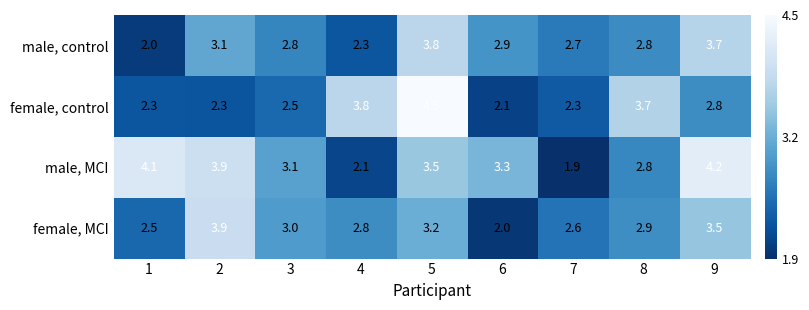

The female, MCI series shows 0.6 at 1. True or false?

False